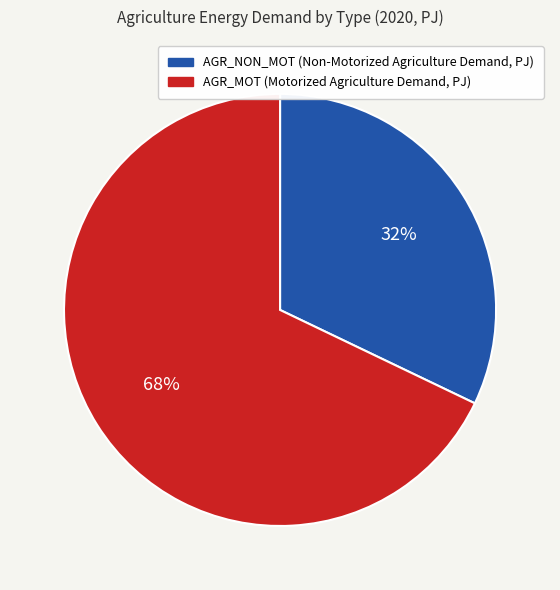

To the nearest percent, what is the difference between the largest and smallest slice percentages?

36%